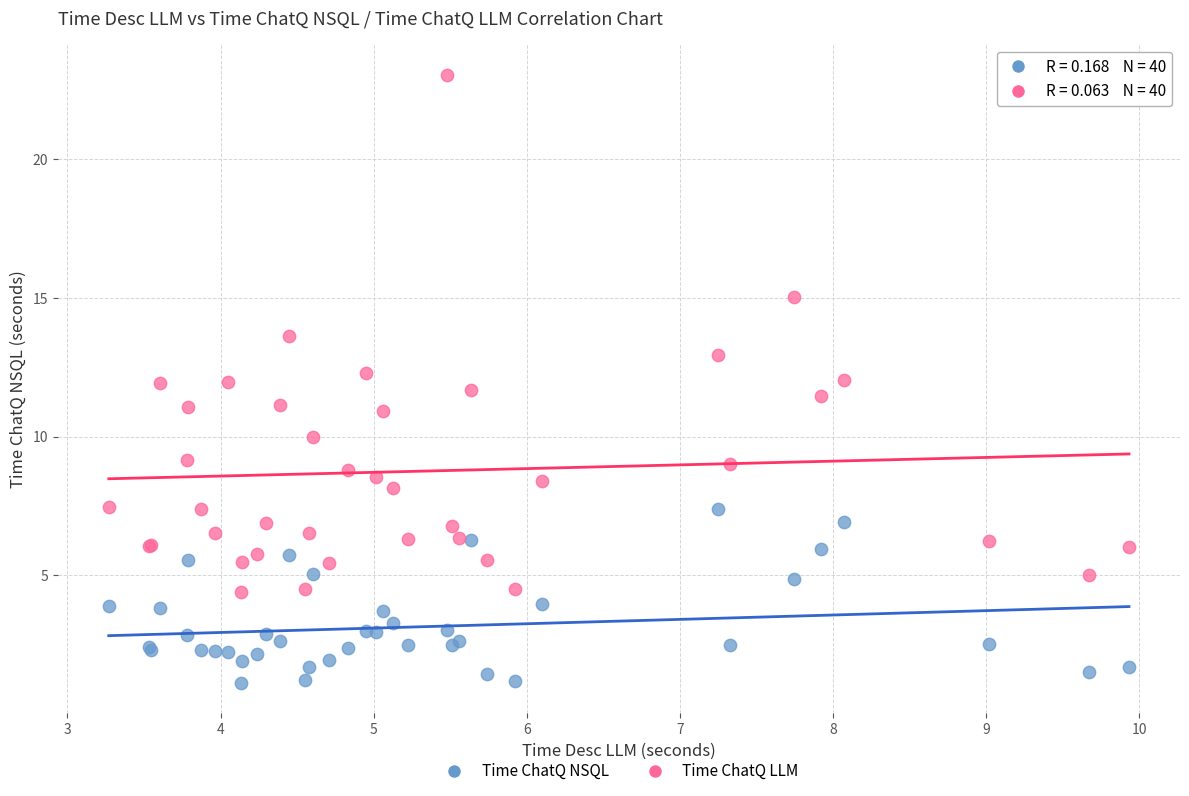

What are all the series names shown in the legend?

Time ChatQ NSQL, Time ChatQ LLM